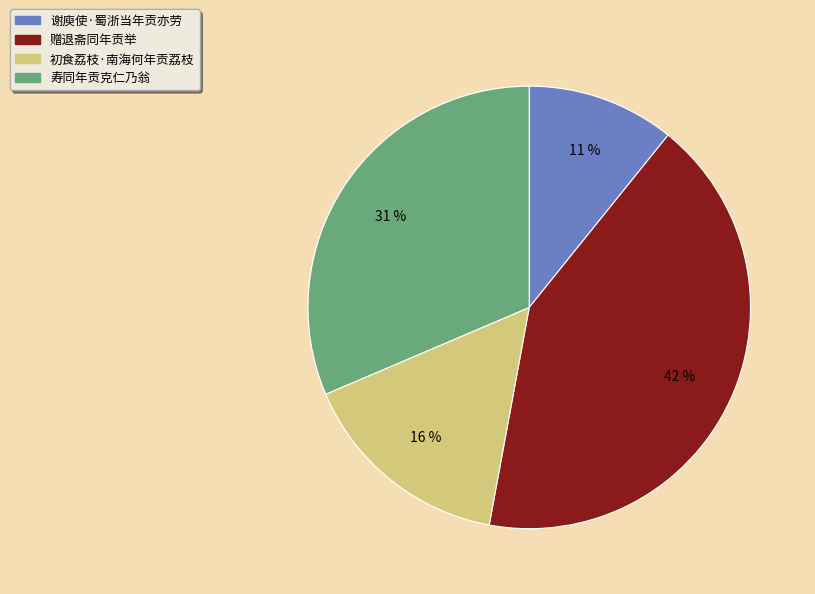

Is there any slice that represents more than half of the pie?

No